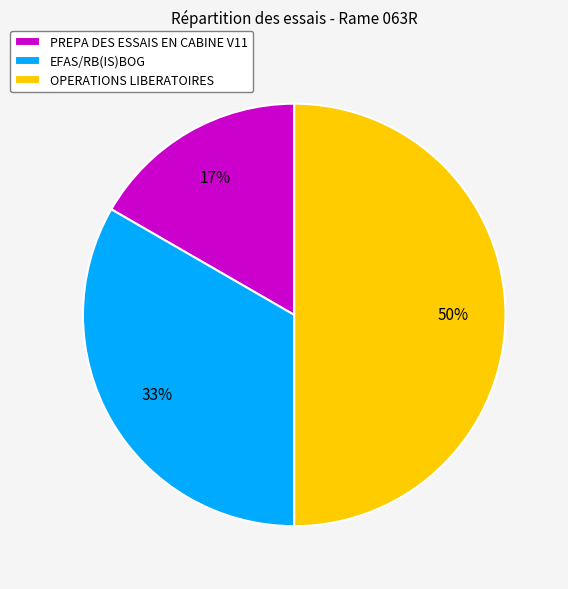

Is PREPA DES ESSAIS EN CABINE V11 the majority of the pie?

No